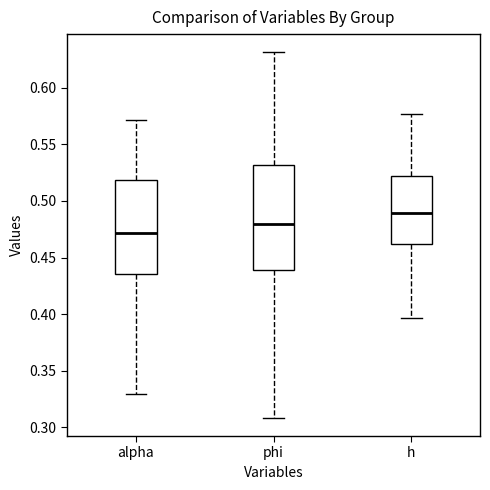

Comparing the boxes themselves (not the whiskers), which one is the tallest?

phi